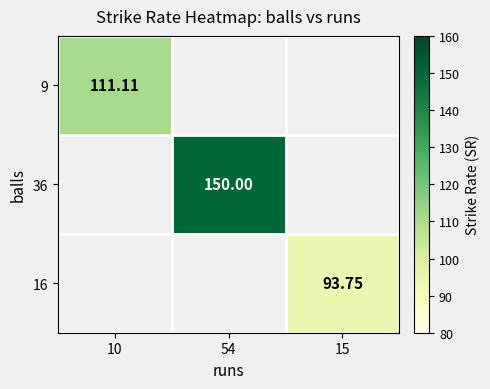

Between 15 and 10, which is larger?

10